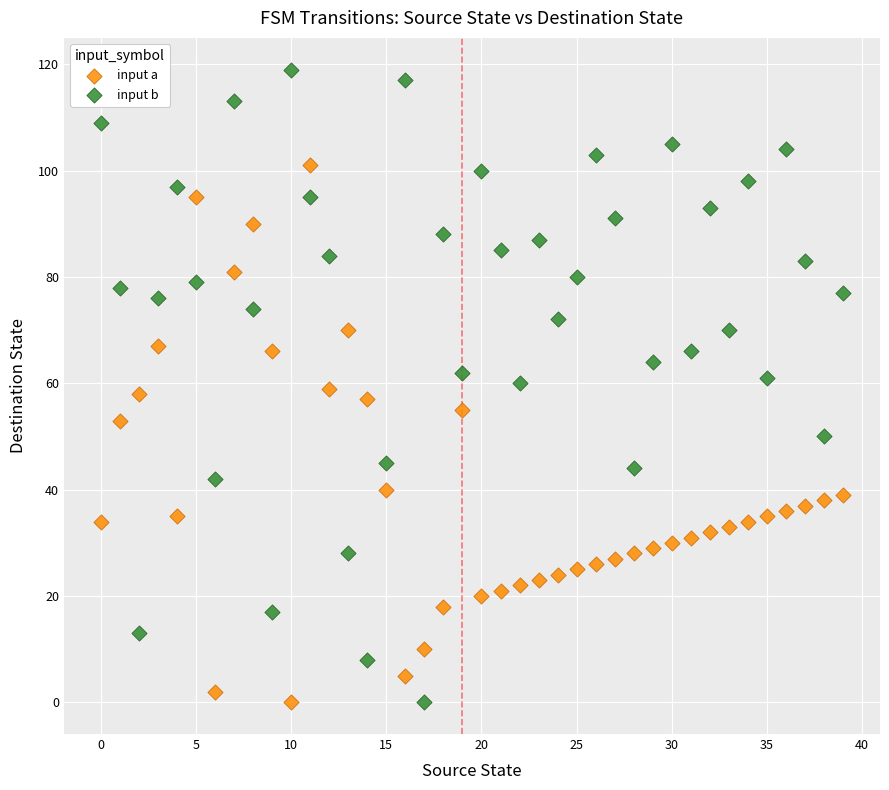

Which series has the widest spread of Y values?

input b